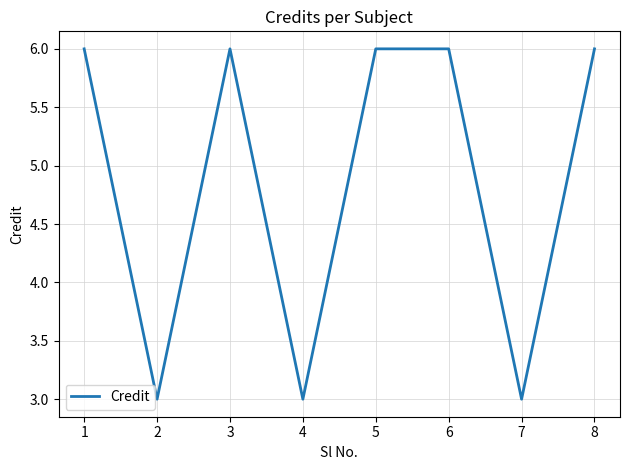

What is the average value?

5